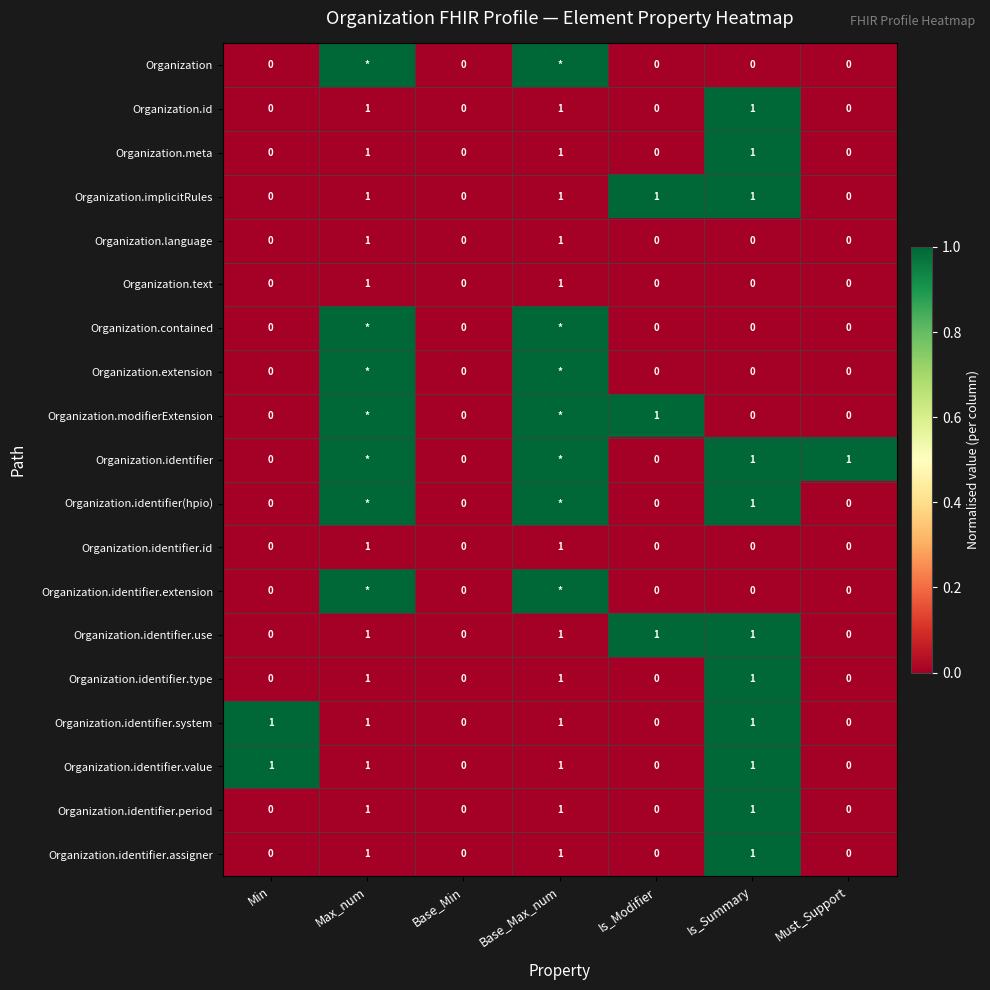

True or false: Organization.identifier.assigner has a value of 0 at Is_Summary.

False